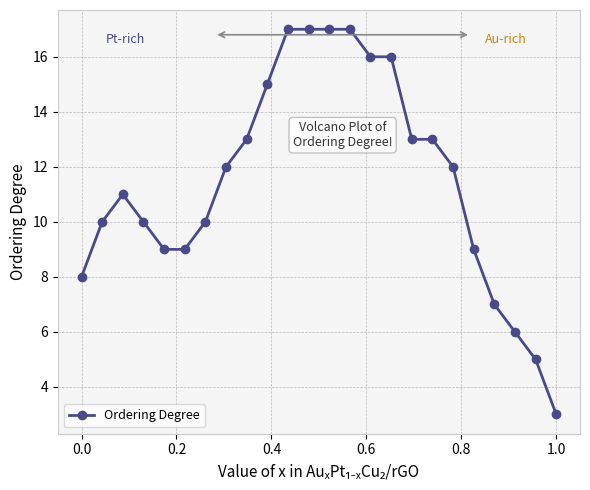

True or false: there are more than 0 points higher than both neighbors.

True